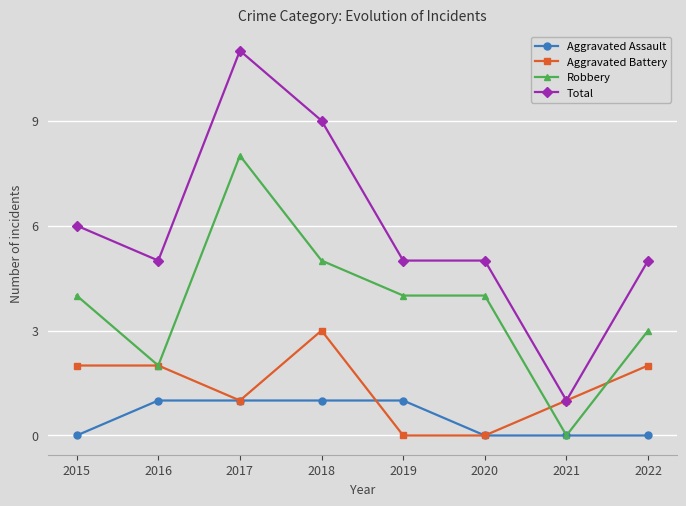

What is the lowest value of the Total series?

1